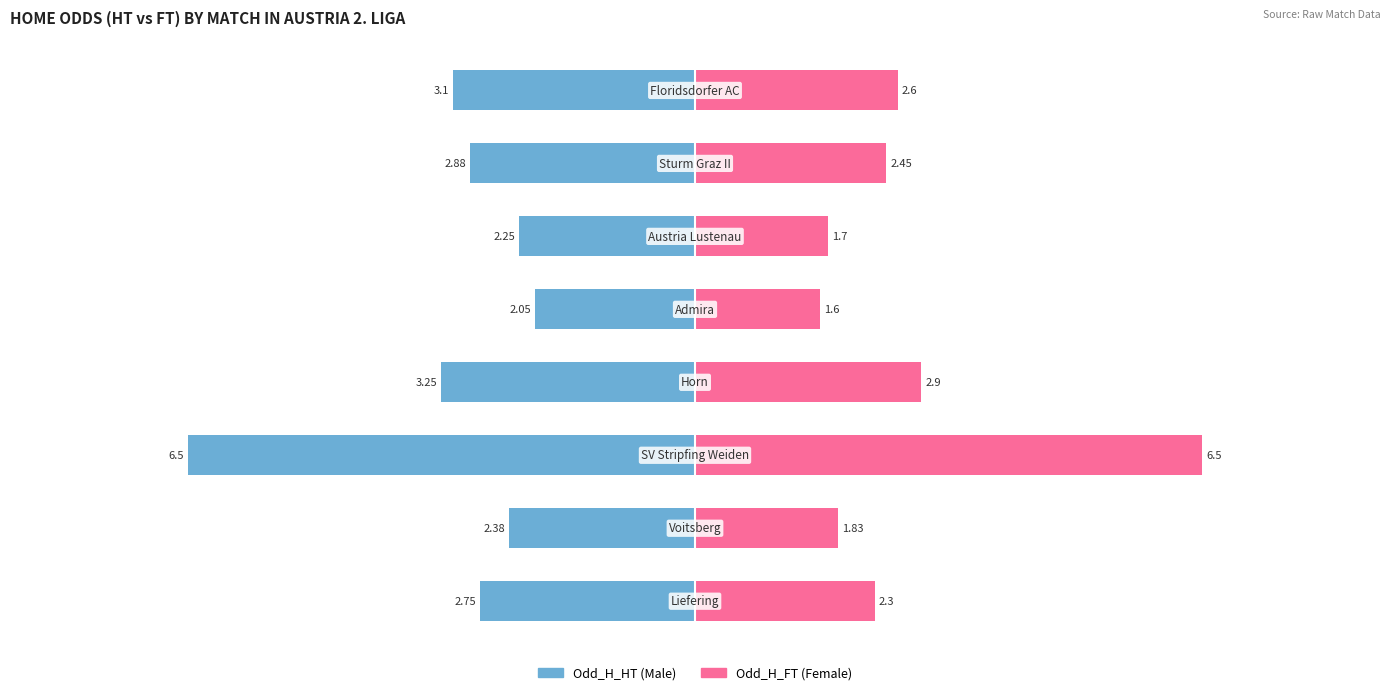

What is the value of the Odd_H_FT bar at the 8th from the left?

2.6